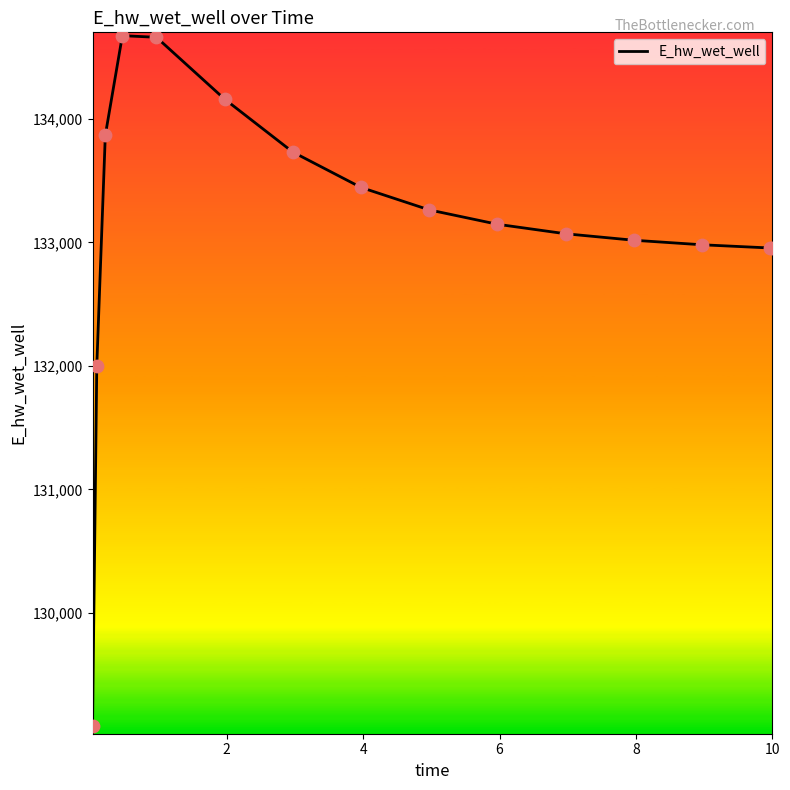

What is the difference between the maximum and minimum values?

5586.4